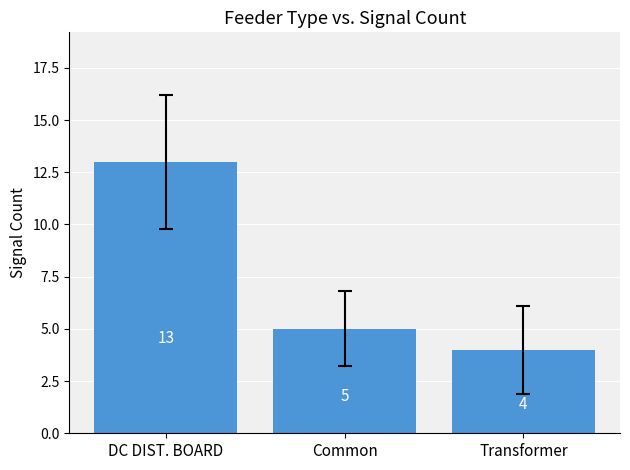

What is the label of the 1st bar from the left?

DC DIST. BOARD